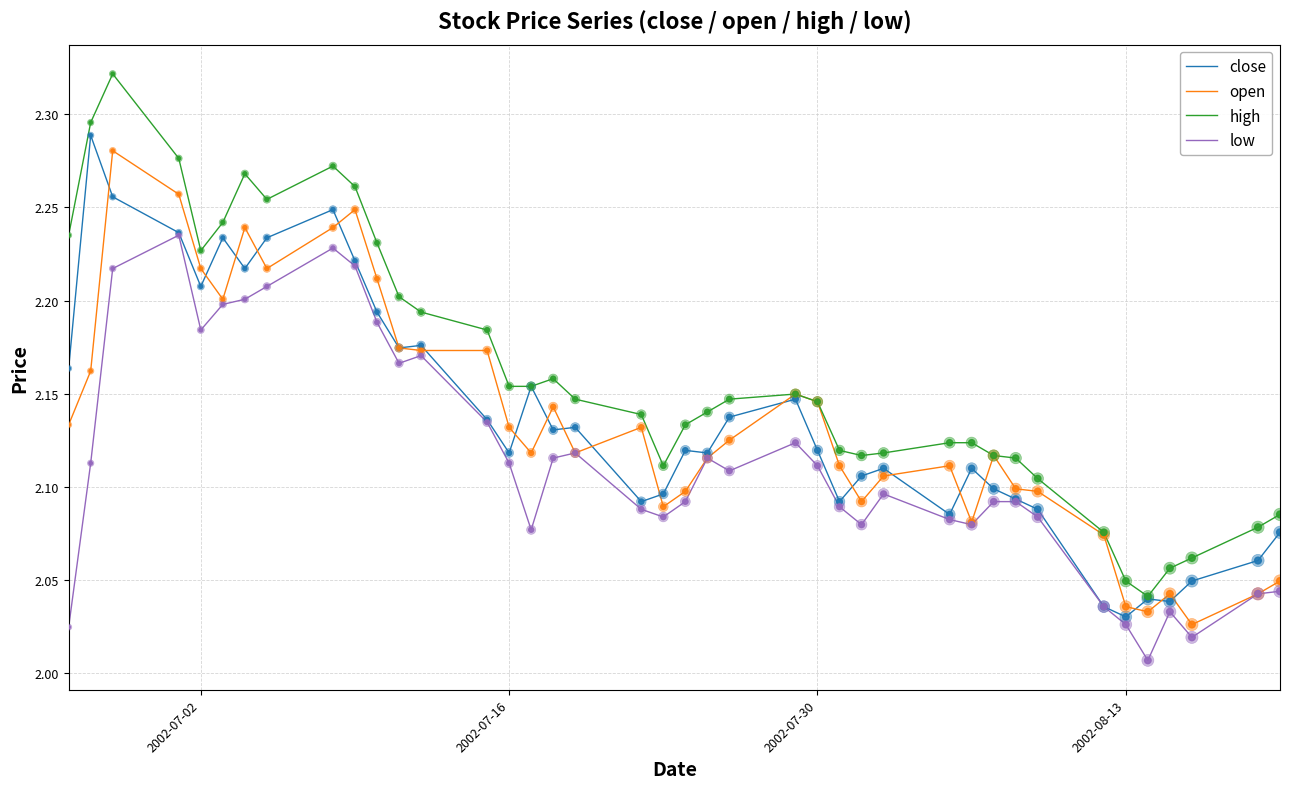

At how many categories does at least one series exceed 2?

40